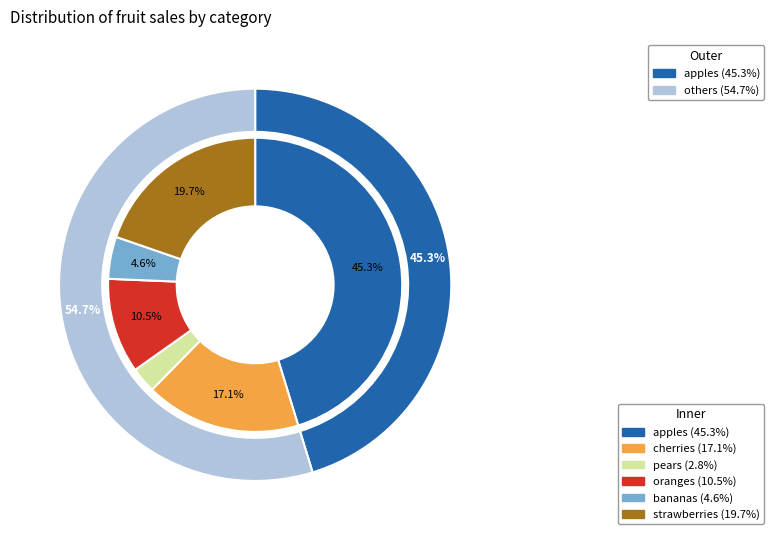

Does oranges represent more than half of the total?

No